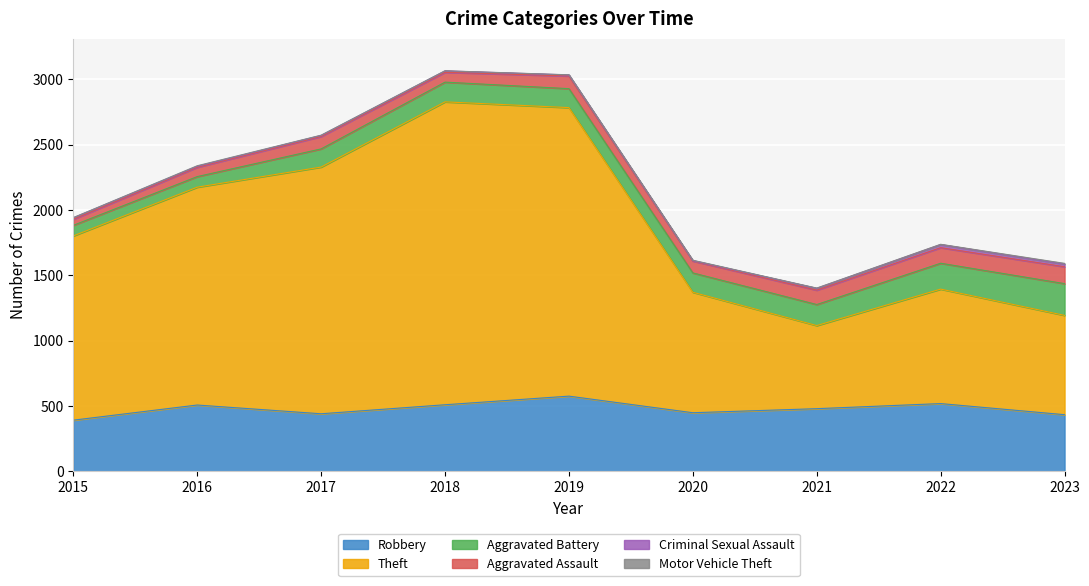

What is the minimum value shown in the chart?

1